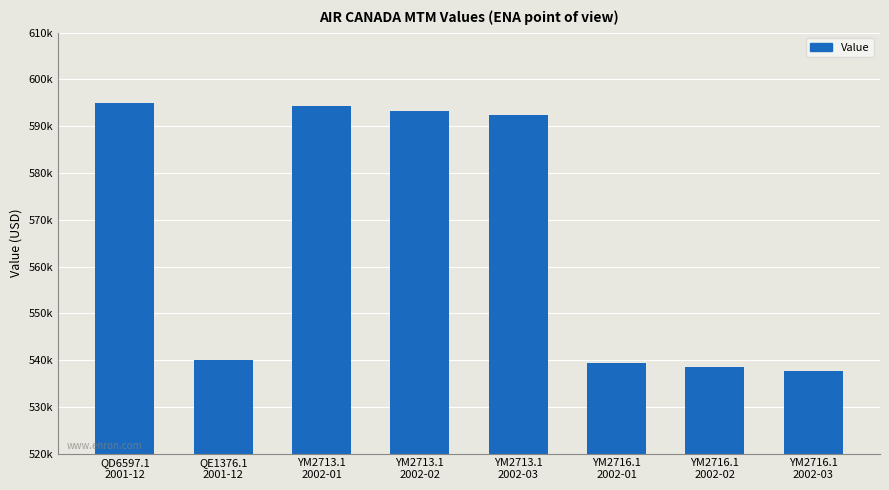

What is the maximum value shown in the chart?

595000.0